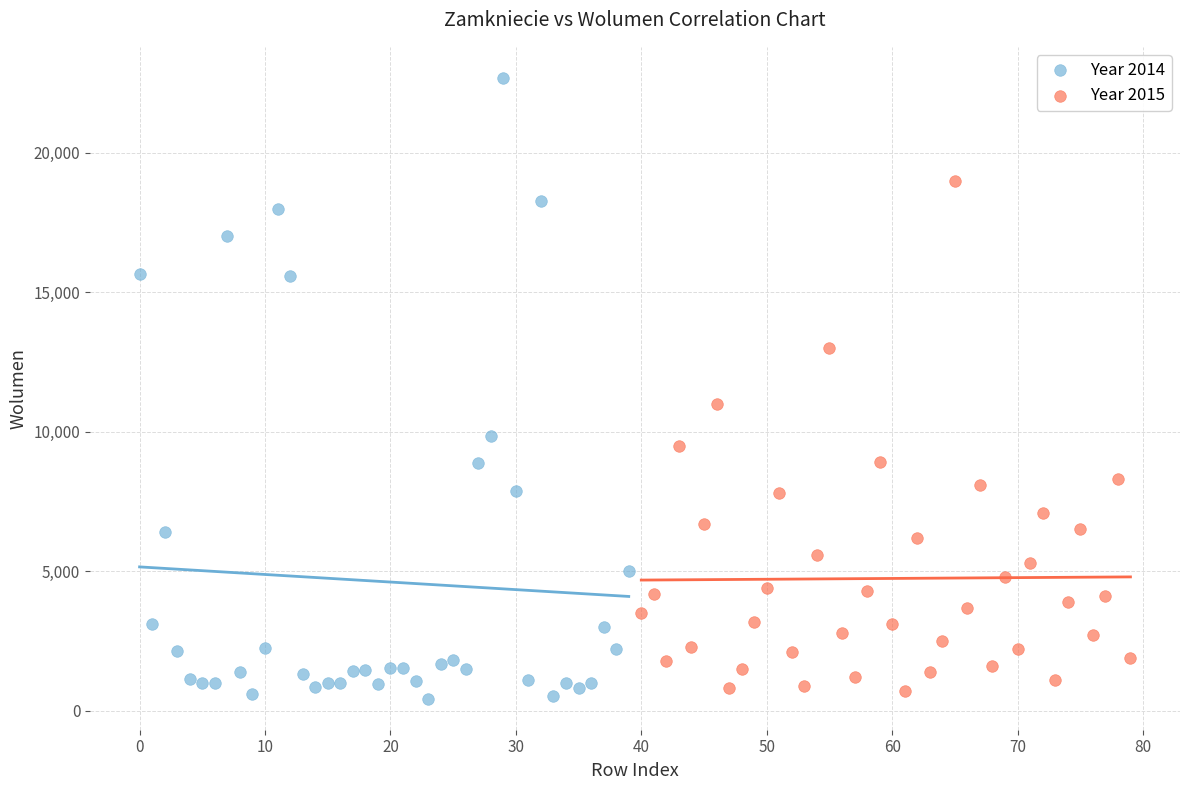

What are all the series names shown in the legend?

Year 2014, Year 2015